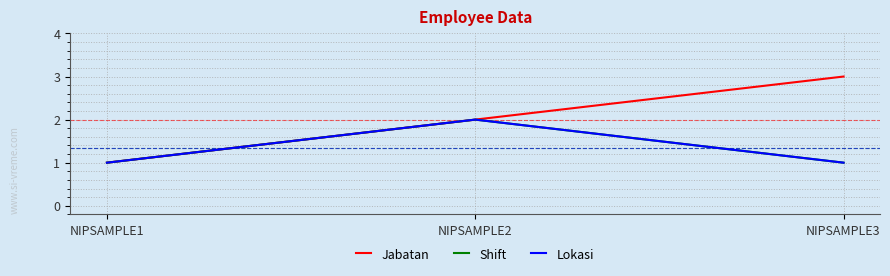

How many lines are shown in the chart?

3